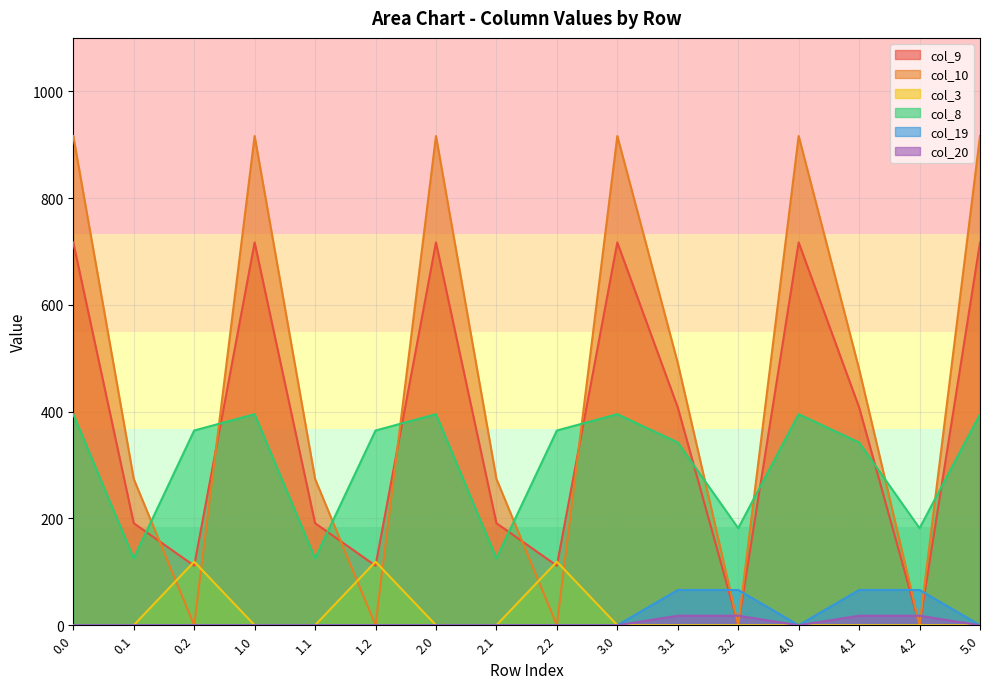

True or false: col_9 has more than 0 points higher than both neighbors.

True